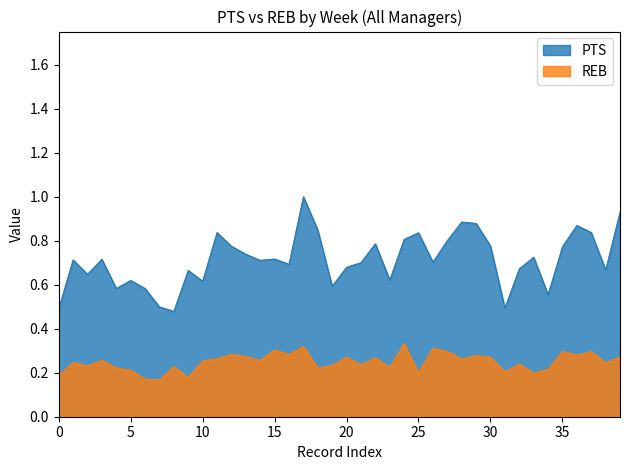

Which series has the largest total across all categories?

PTS